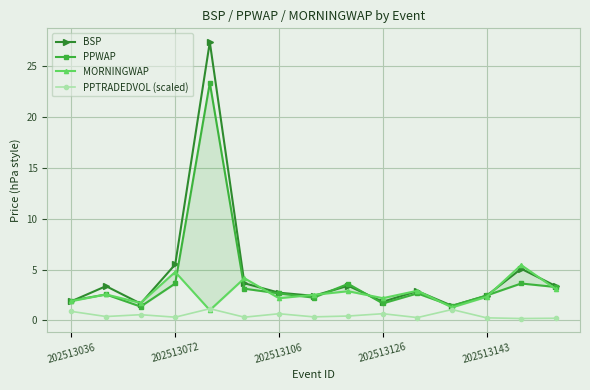

What is the smallest value displayed?

0.2